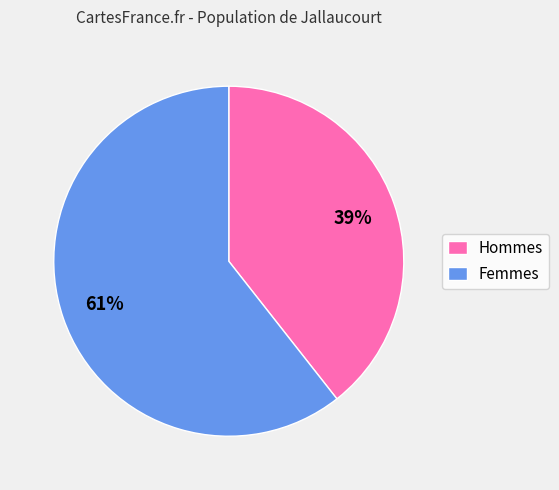

Between Femmes and Hommes, which is larger?

Femmes